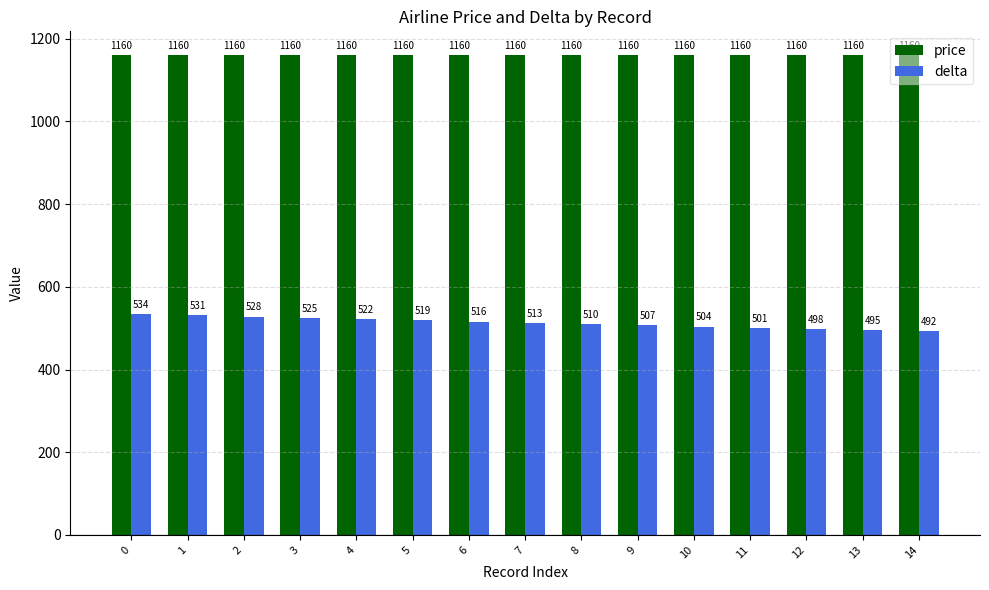

What is the average value of the delta series?

513